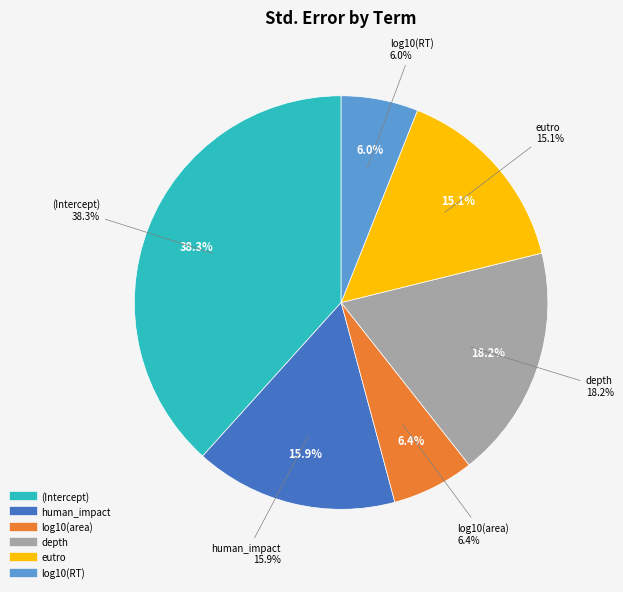

To the nearest percent, what is the average slice percentage?

17%